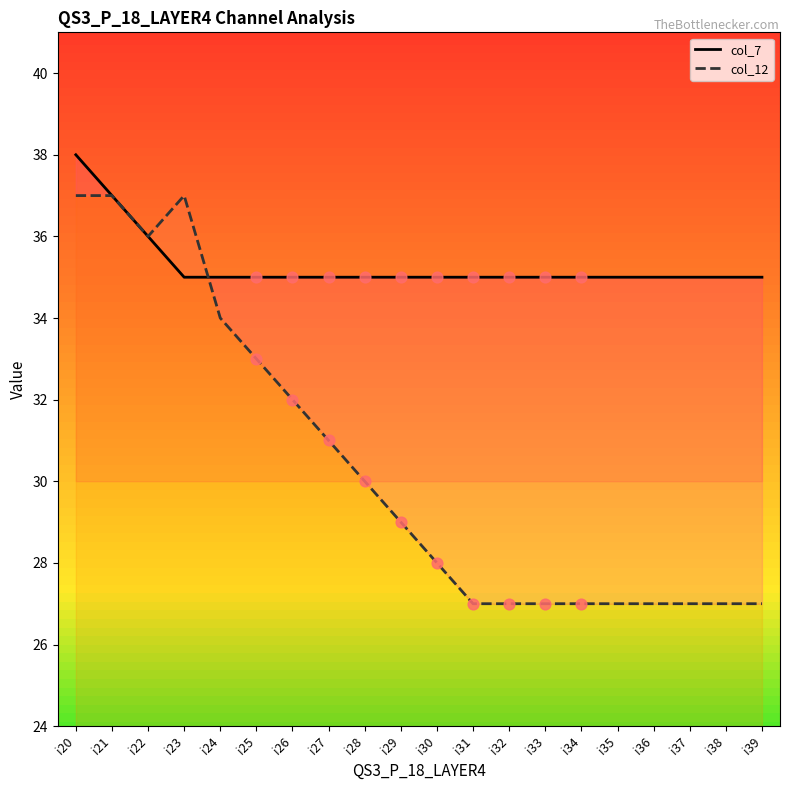

Which series has the largest total across all categories?

col_7